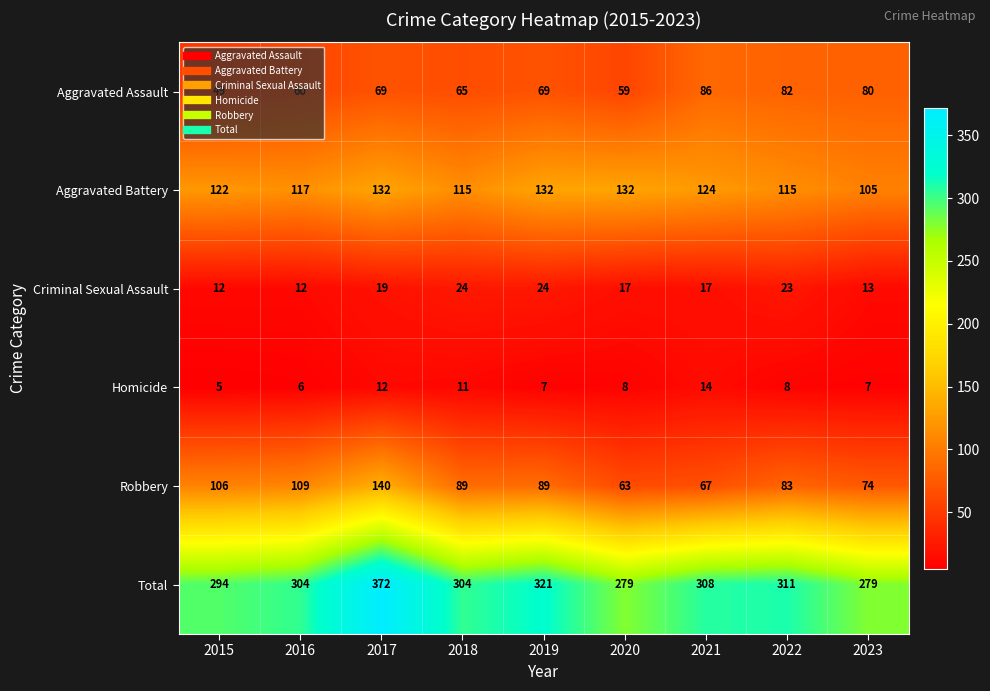

The value of Criminal Sexual Assault at 2019 is 24. True or false?

True